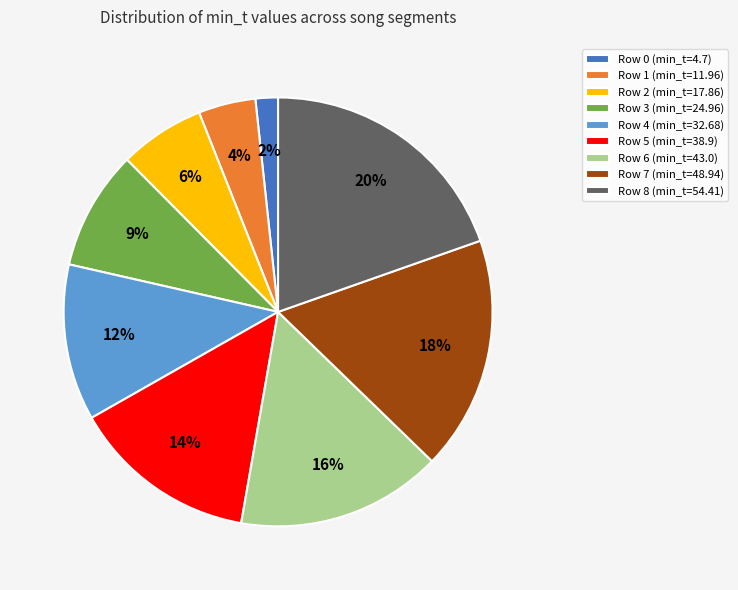

Combined, do Row 0 and Row 7 account for over 50%?

No